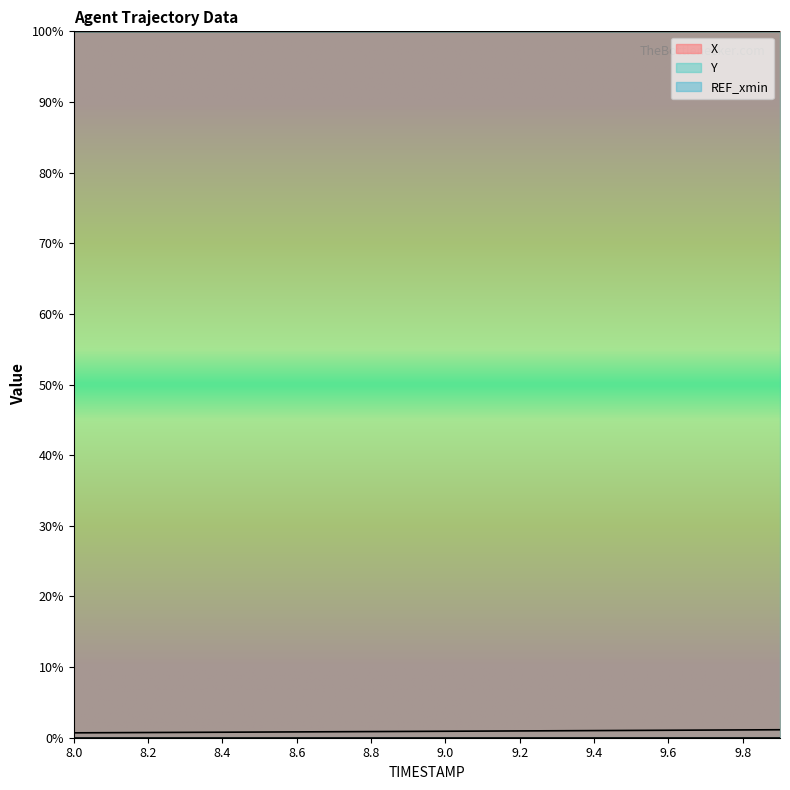

The value of Y at 9.3 is 0.7. True or false?

False